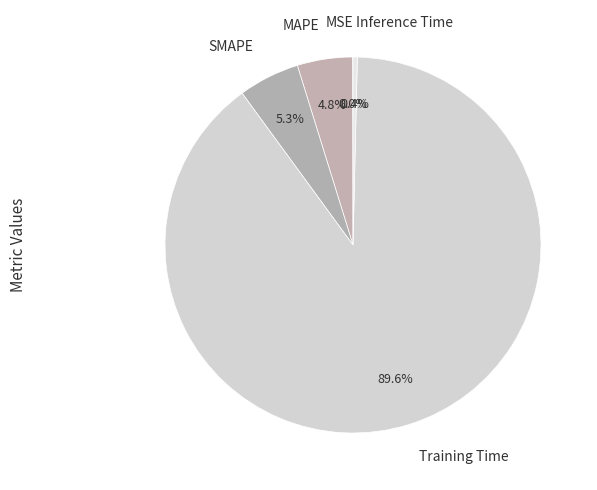

Is SMAPE the majority of the pie?

No